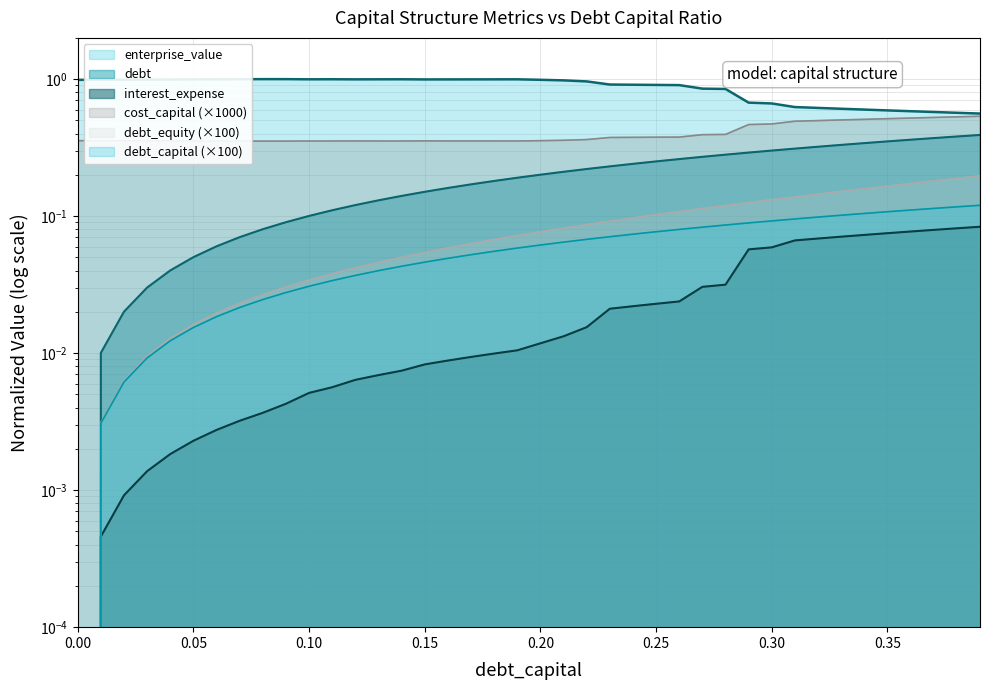

Rank the categories by enterprise_value value from lowest to highest.

0.39, 0.38, 0.37, 0.36, 0.35, 0.34, 0.33, 0.32, 0.31, 0.3, 0.29, 0.28, 0.27, 0.26, 0.25, 0.24, 0.23, 0.22, 0.21, 0.0, 0.2, 0.01, 0.02, 0.03, 0.04, 0.15, 0.16, 0.05, 0.17, 0.12, 0.18, 0.19, 0.13, 0.1, 0.06, 0.14, 0.11, 0.07, 0.09, 0.08